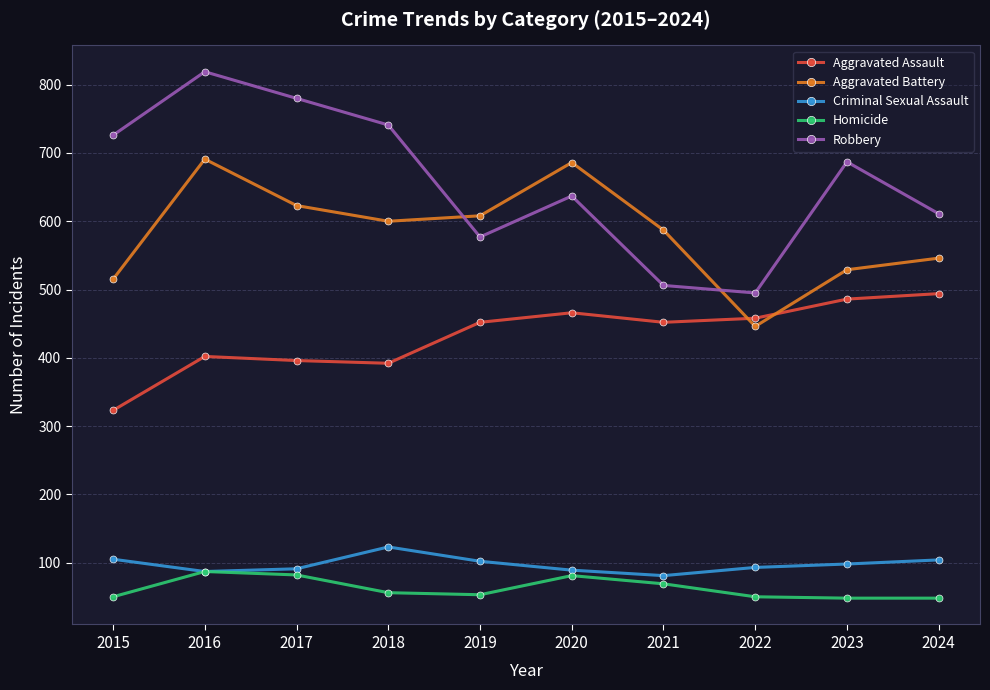

What is the average value of the Aggravated Battery series?

583